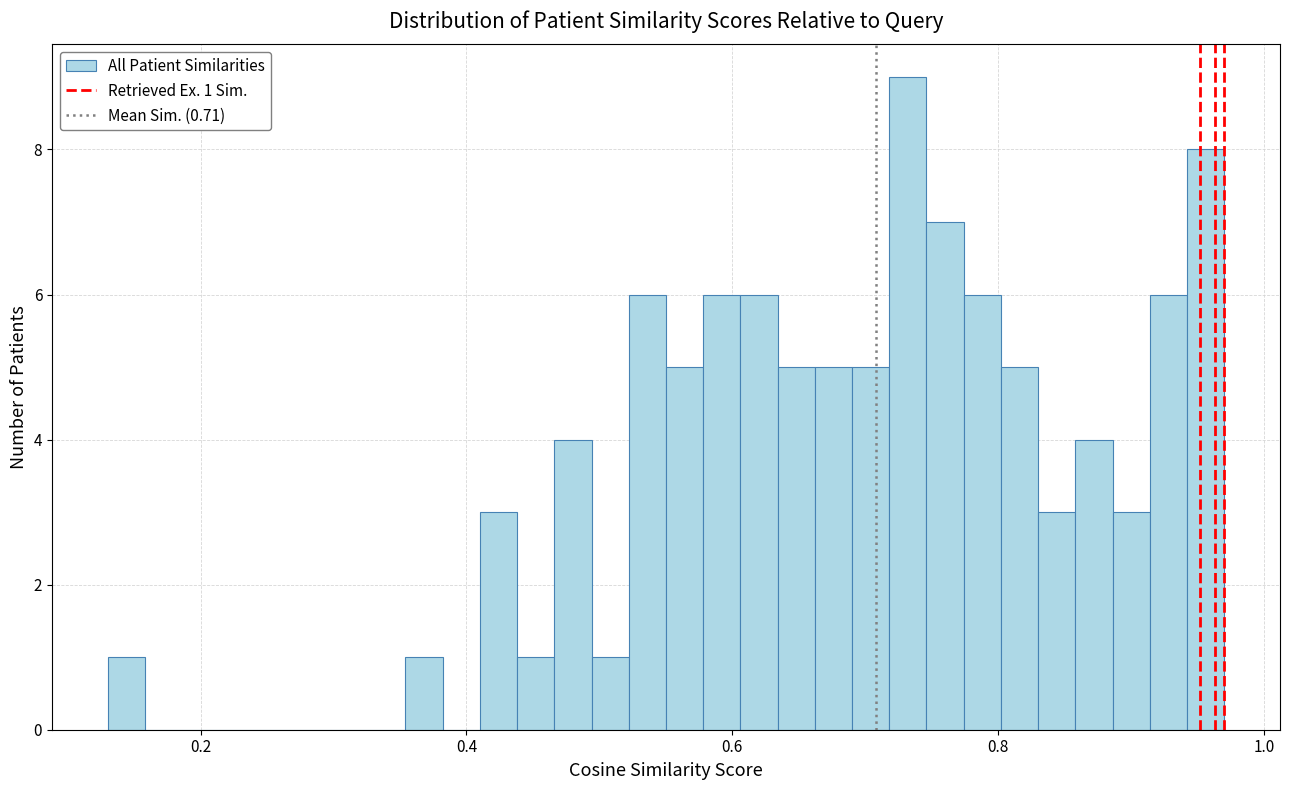

Read against the x-axis, roughly where is the centre of the tallest bar?

0.74